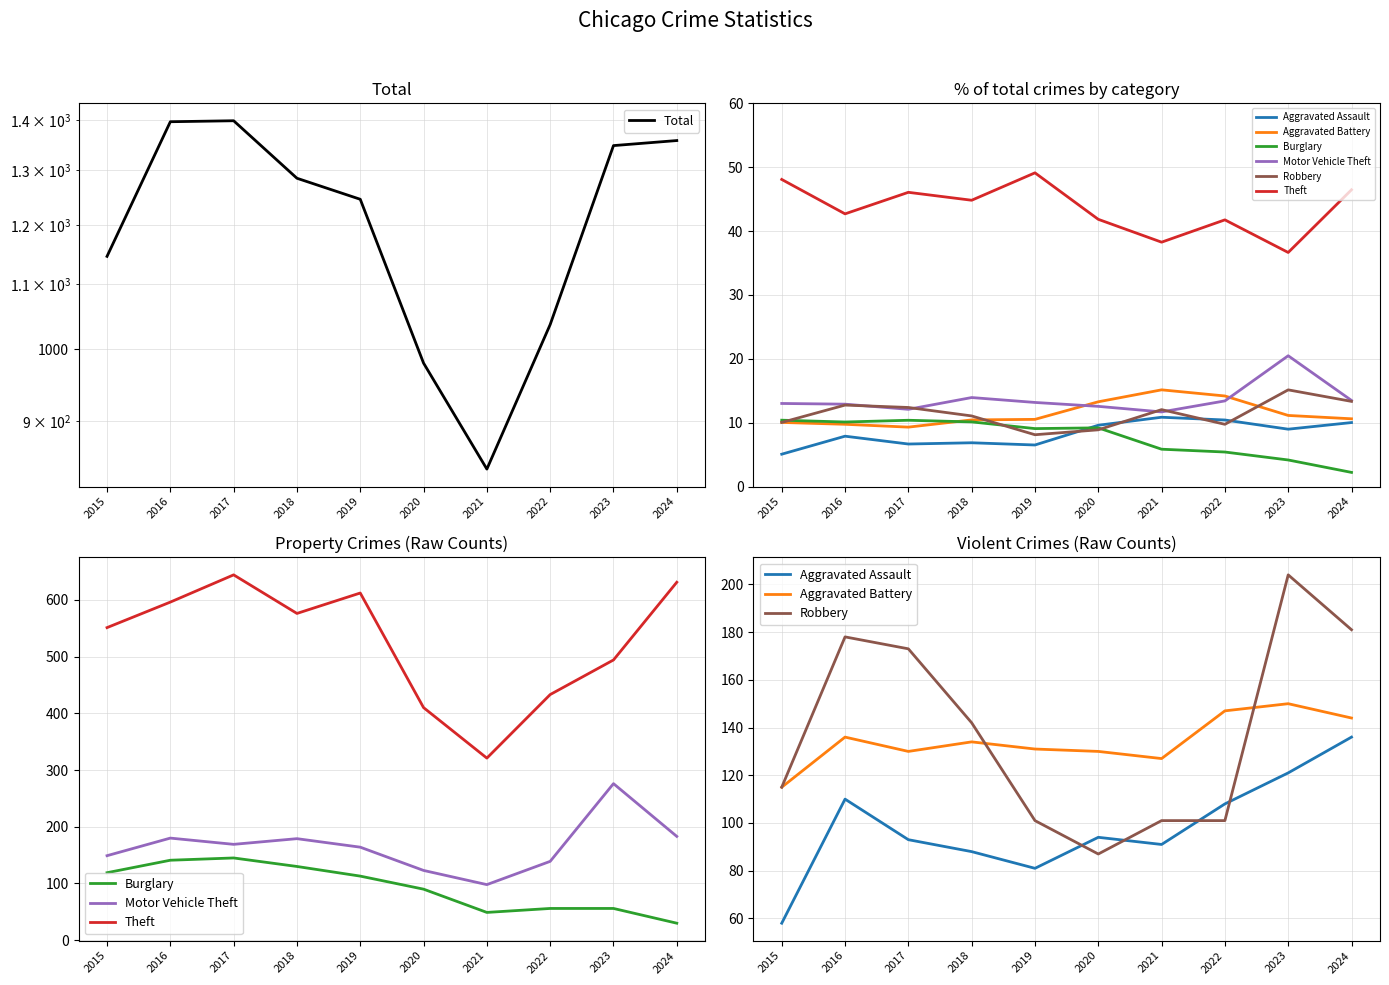

What value does the Burglary series have at 2017?

145